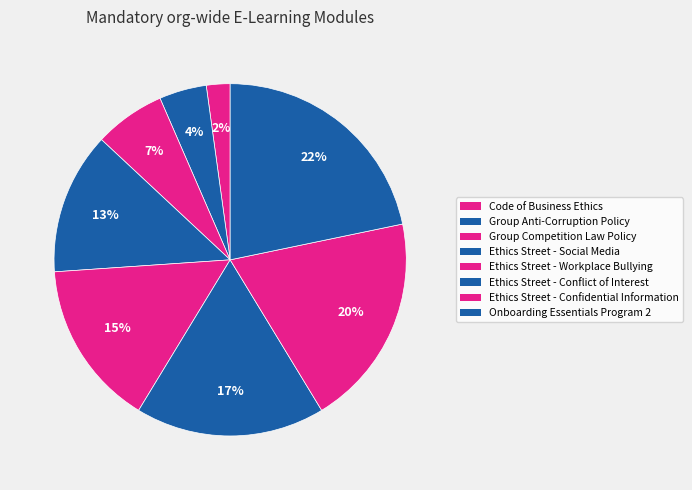

Rank the categories by value from highest to lowest.

Onboarding Essentials Program 2, Ethics Street - Confidential Information, Ethics Street - Conflict of Interest, Ethics Street - Workplace Bullying, Ethics Street - Social Media, Group Competition Law Policy, Group Anti-Corruption Policy, Code of Business Ethics